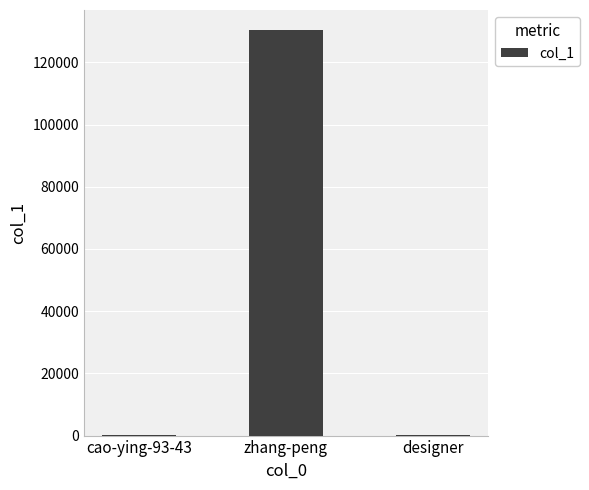

Between cao-ying-93-43 and zhang-peng, which is larger?

zhang-peng